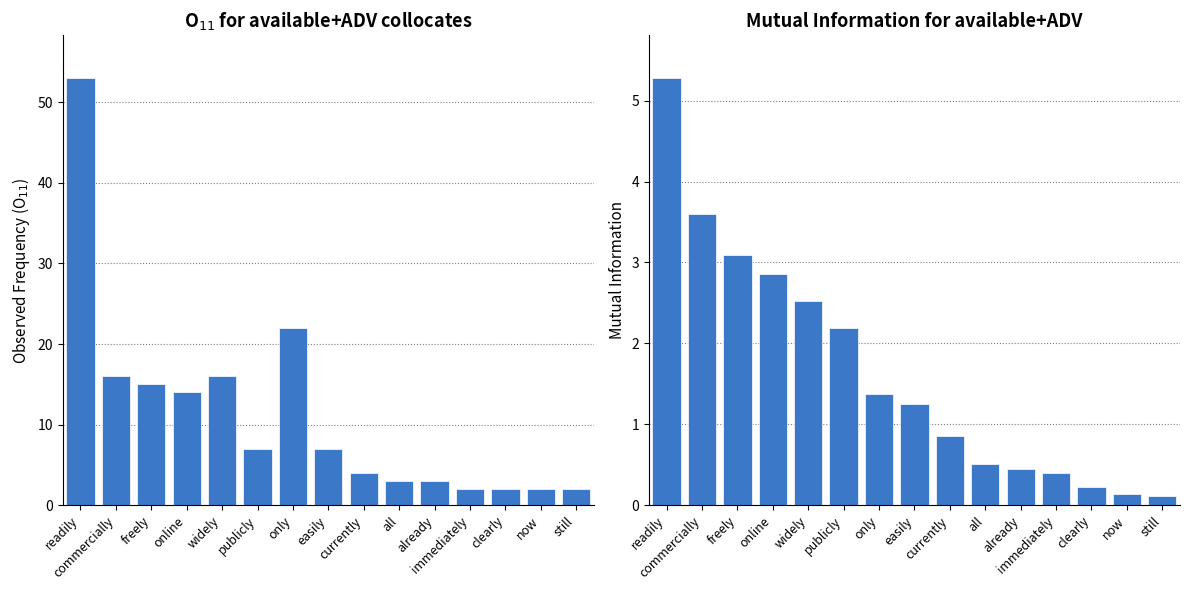

At which category is the sum across all series the highest?

readily